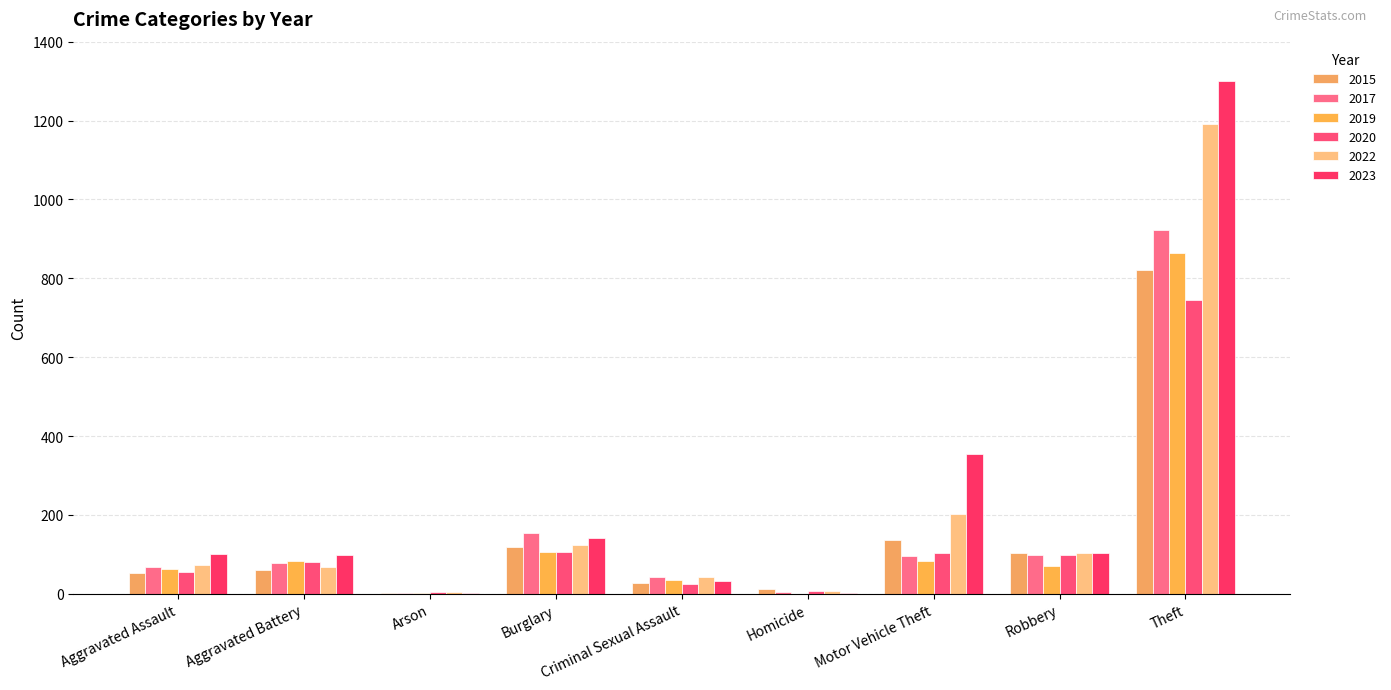

At which category is the sum across all series the highest?

Theft